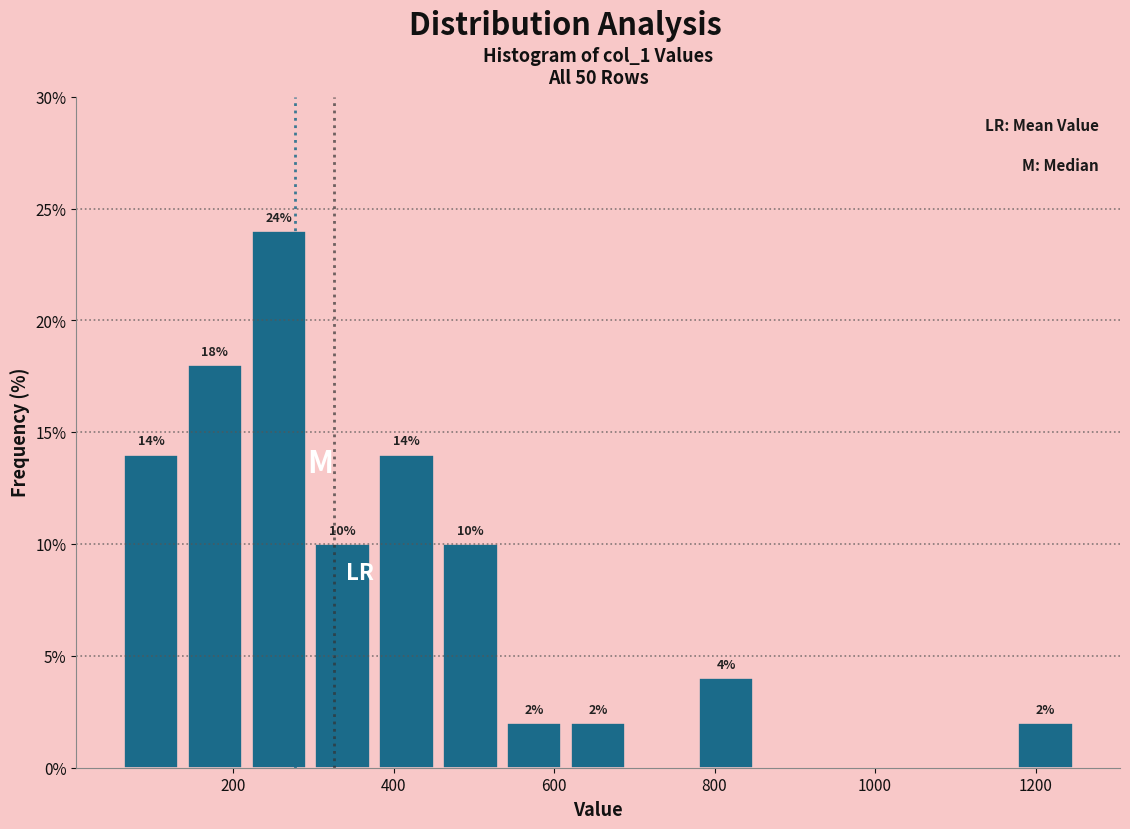

Around what value on the x-axis is the tallest bar? Give the approximate position of its centre, as read against the axis.

260